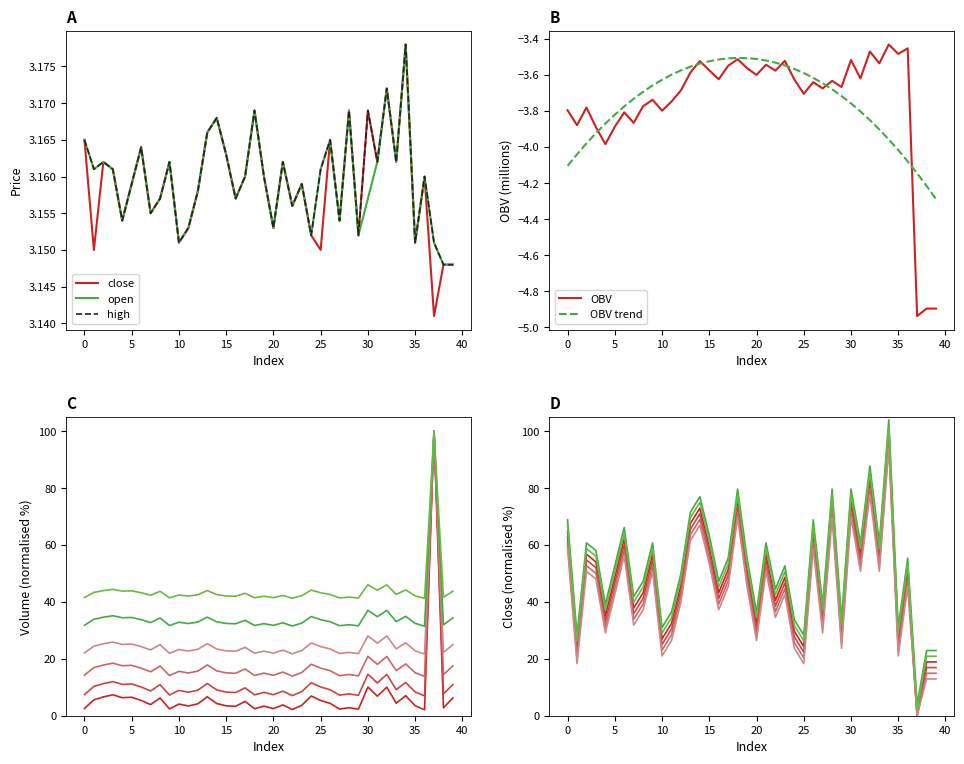

What is the minimum value for OBV trend?

-4.3